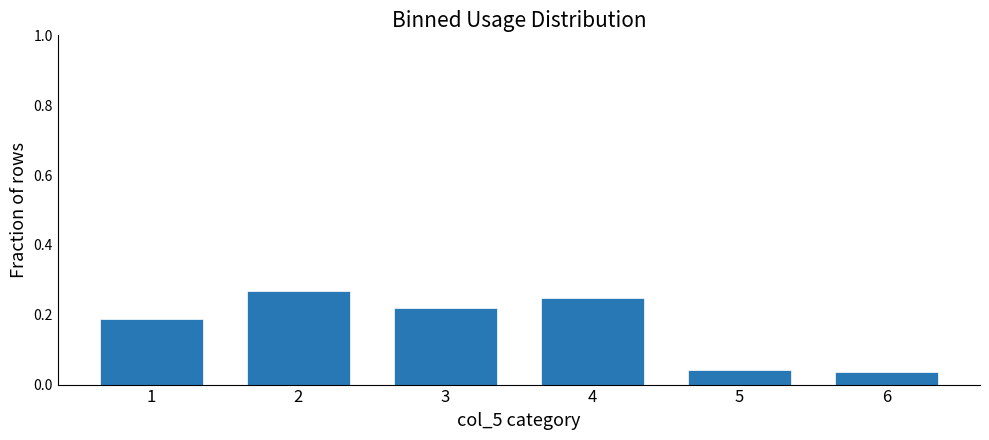

Which has a higher value, 4 or 6?

4